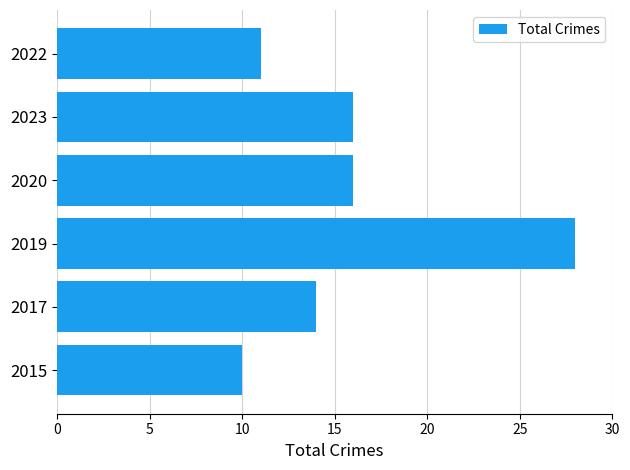

Read the value at 2019.

28